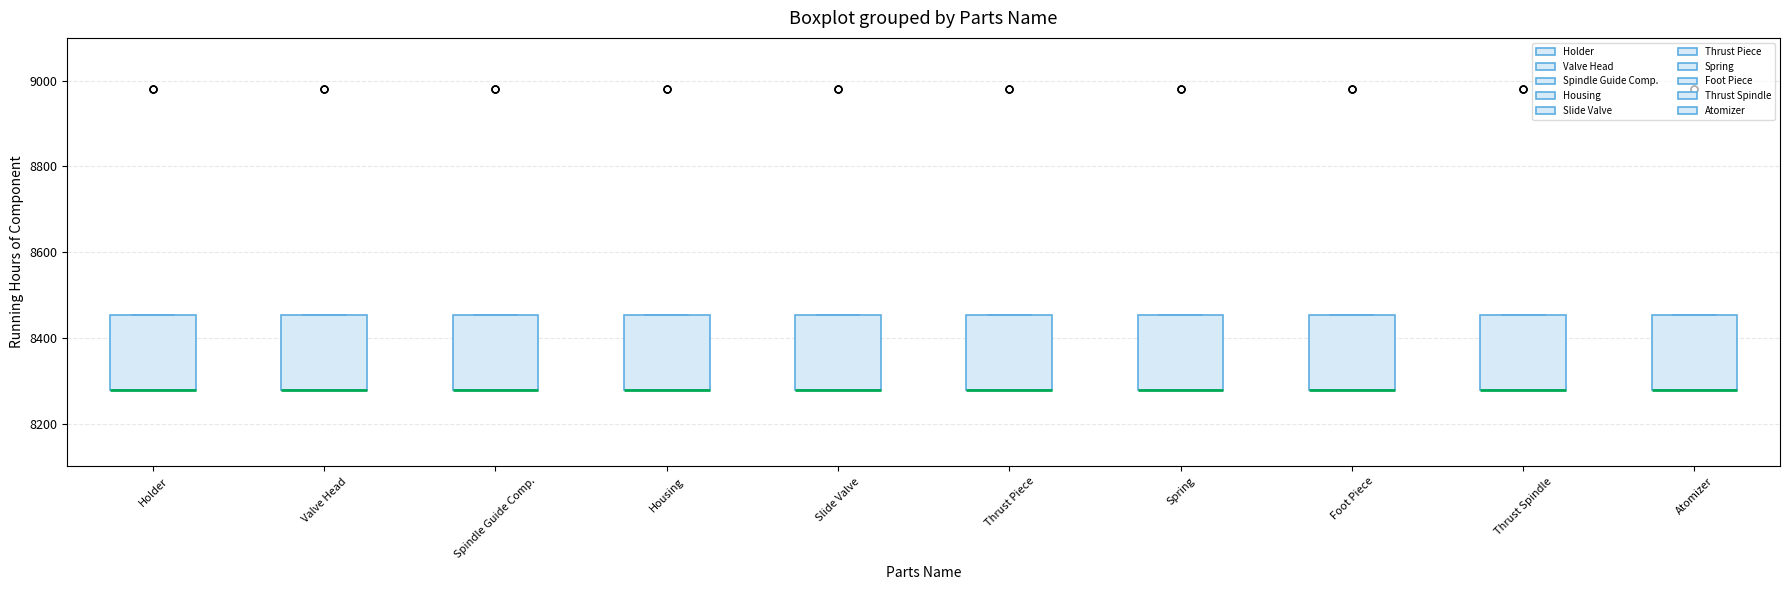

Where is the upper edge of the box for Valve Head on the y-axis? The values are not printed on the chart, so give them approximately, as read against the axis.

8460